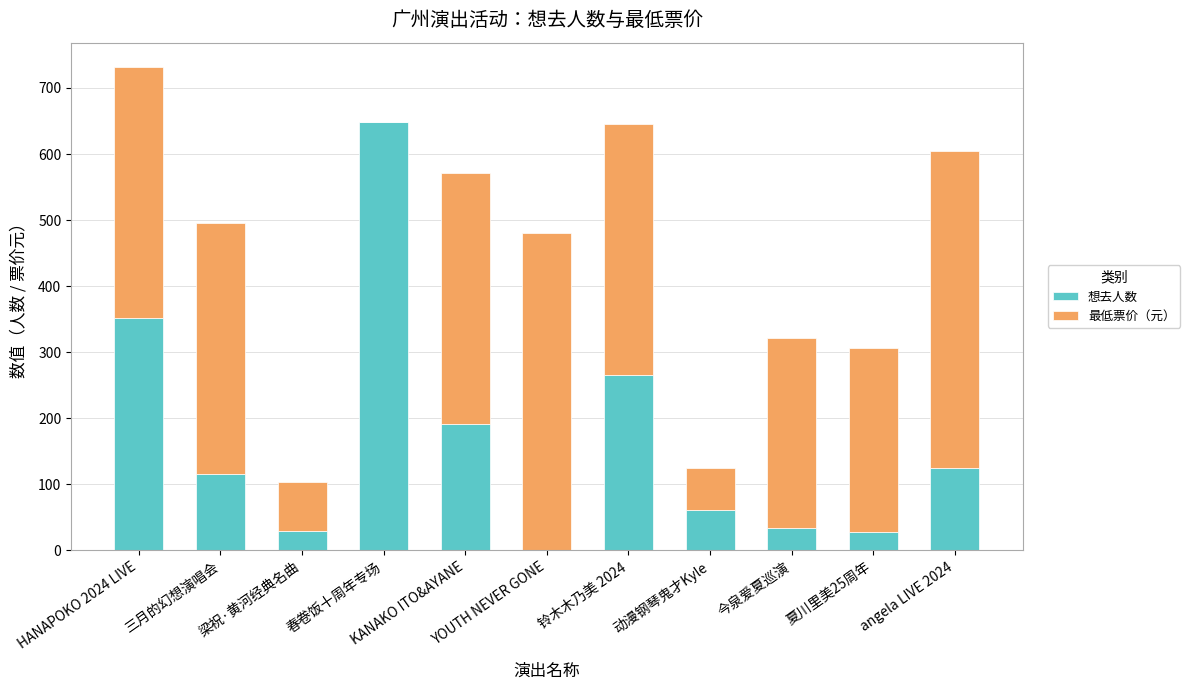

List the series in order of their overall mean, lowest first.

想去人数, 最低票价（元）